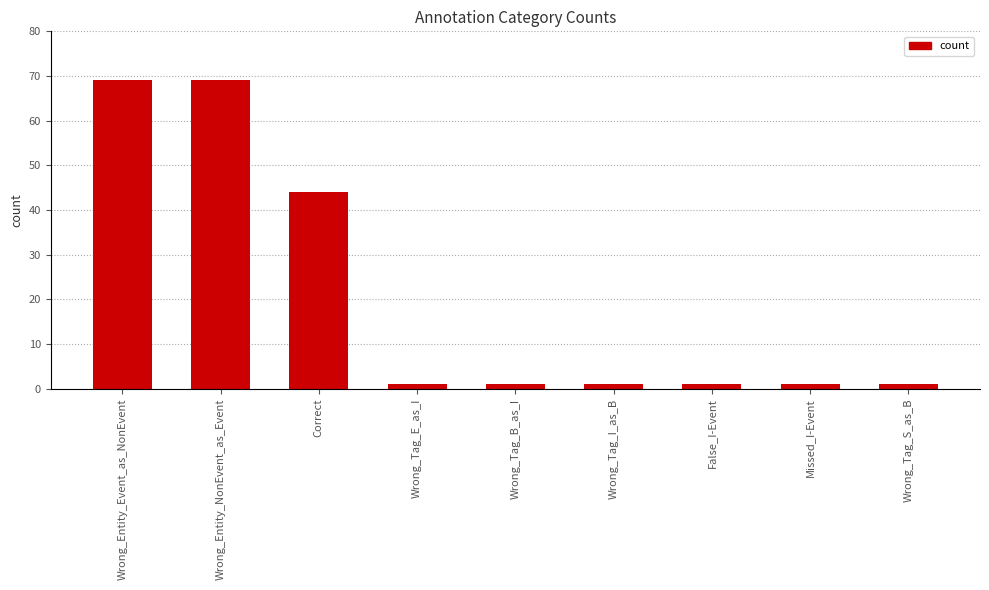

What is the greatest value displayed?

69